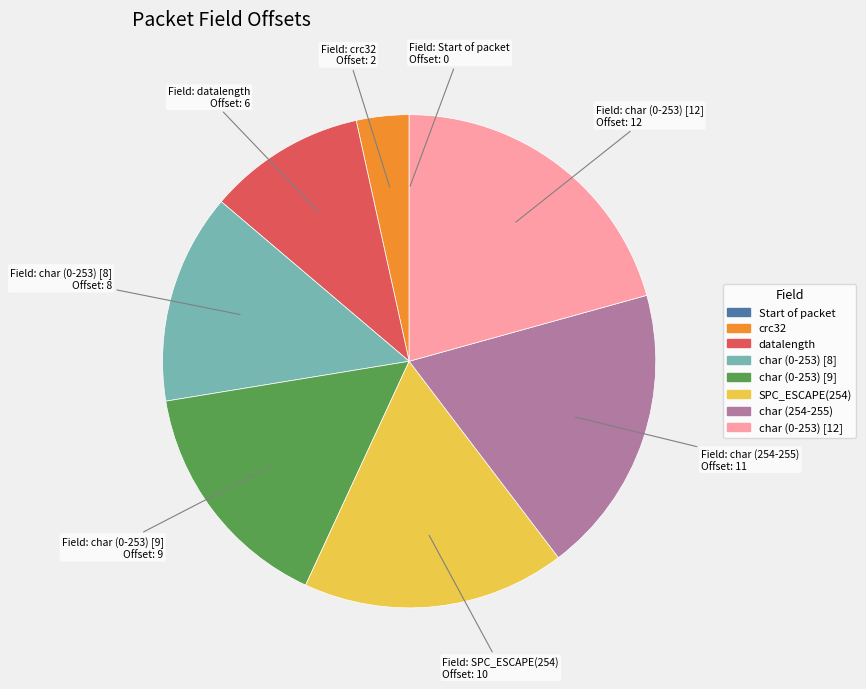

Is there any slice that represents more than half of the pie?

No